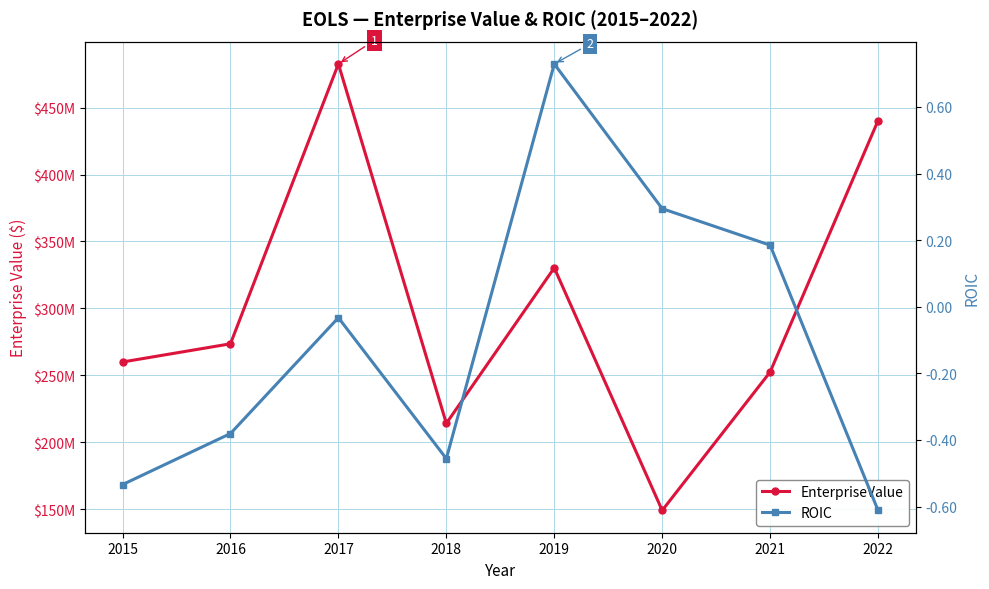

Which series has the largest total across all categories?

EnterpriseValue